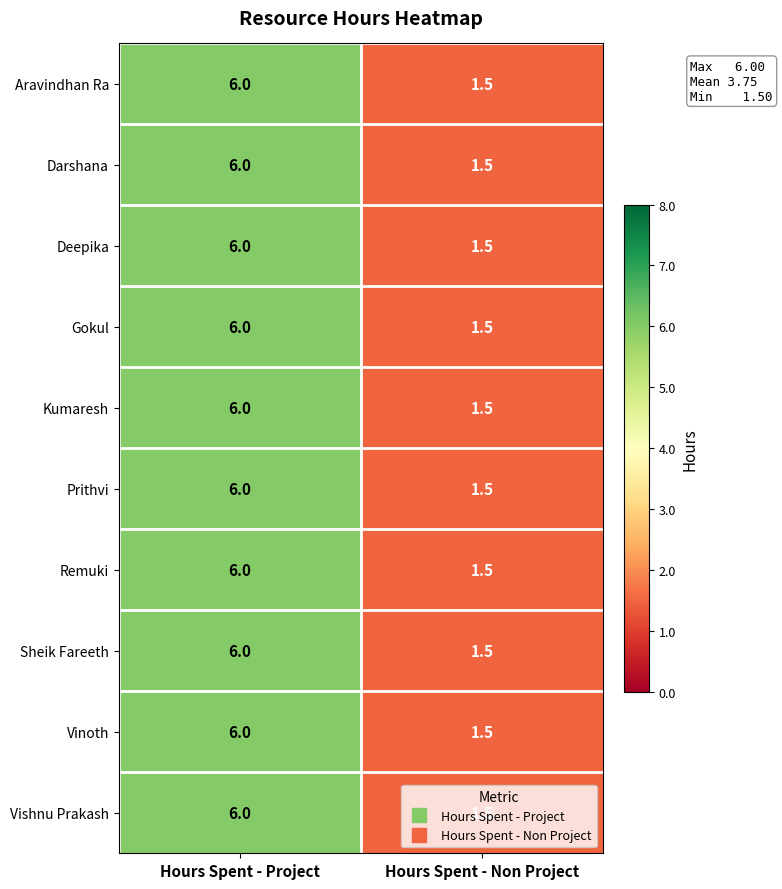

The value of Deepika at Hours Spent - Project is 6.0. True or false?

True